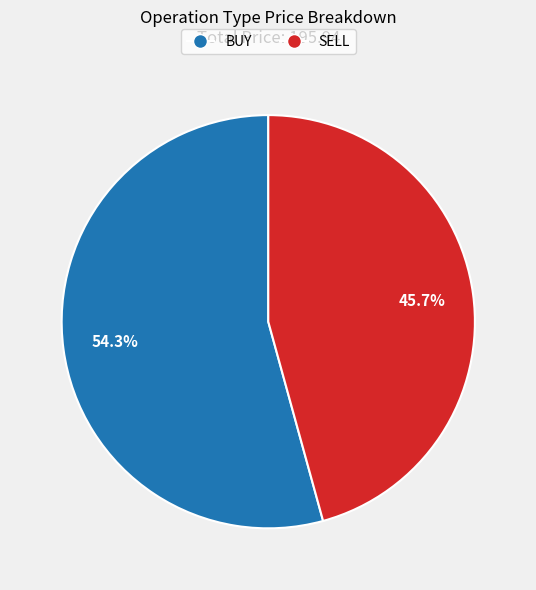

How many slices are in this pie chart?

2